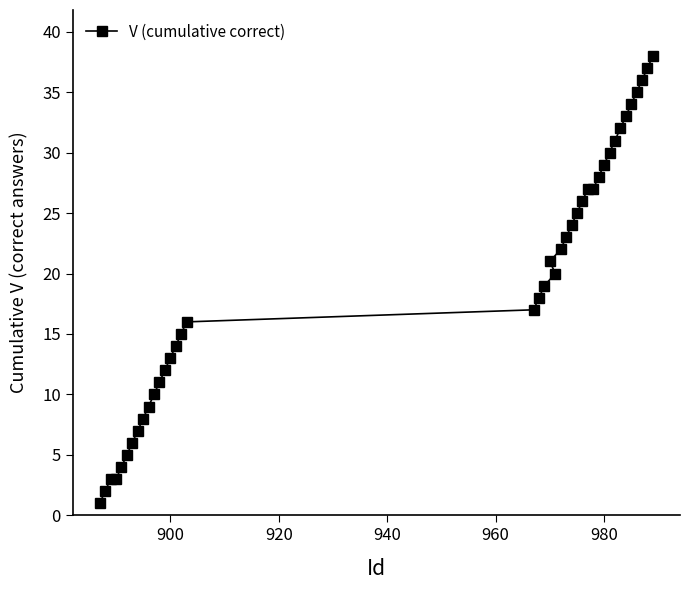

What is the sum of all values?

771